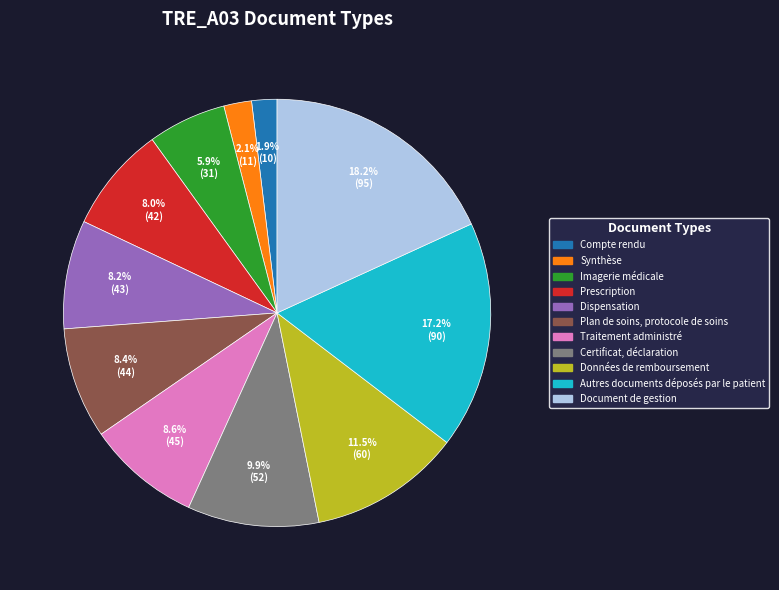

What portion of the pie excludes Traitement administré?

91.4%